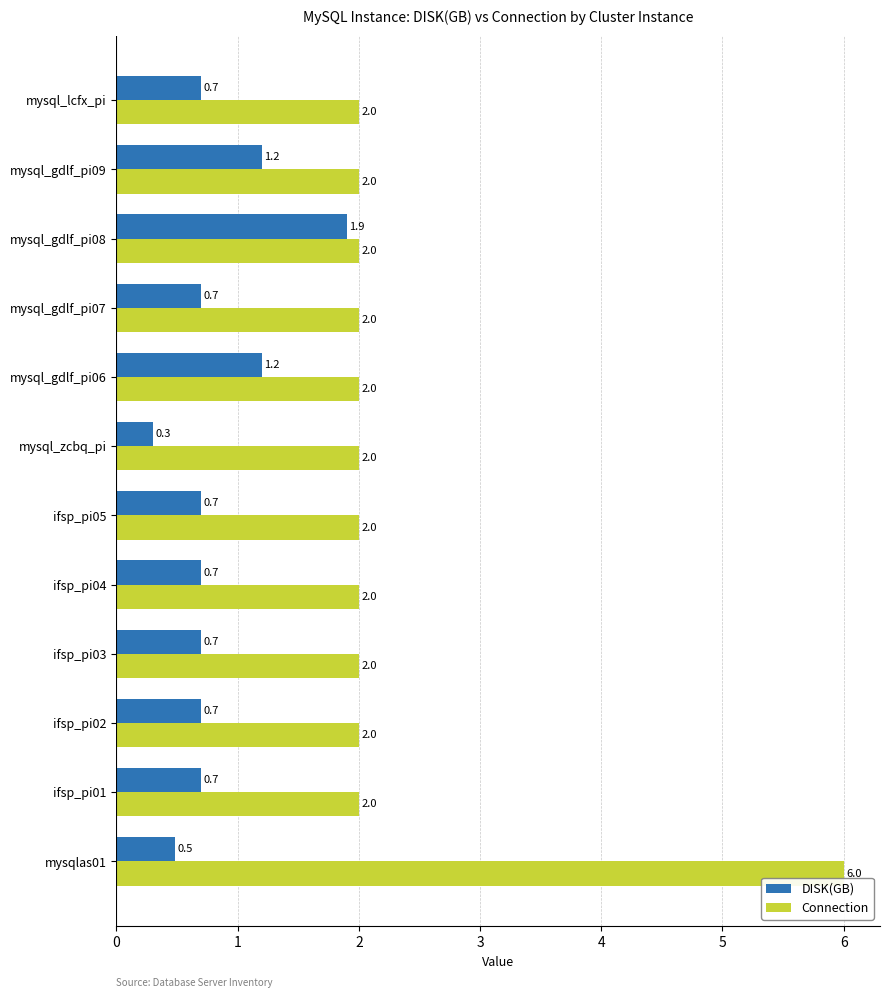

What is the minimum value for DISK(GB)?

0.3